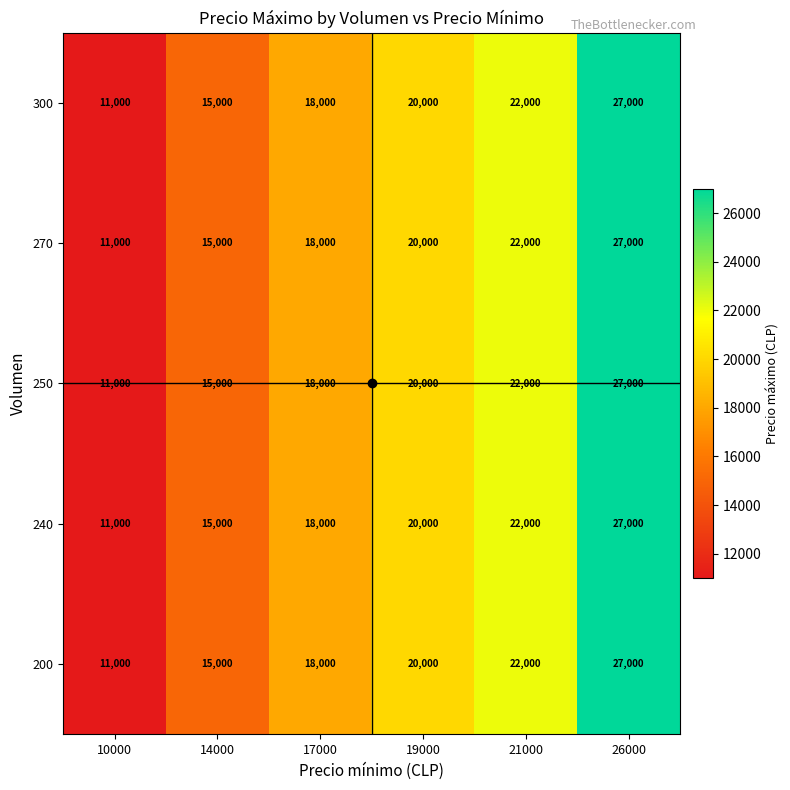

What is the total value across all series at 19000?

100000